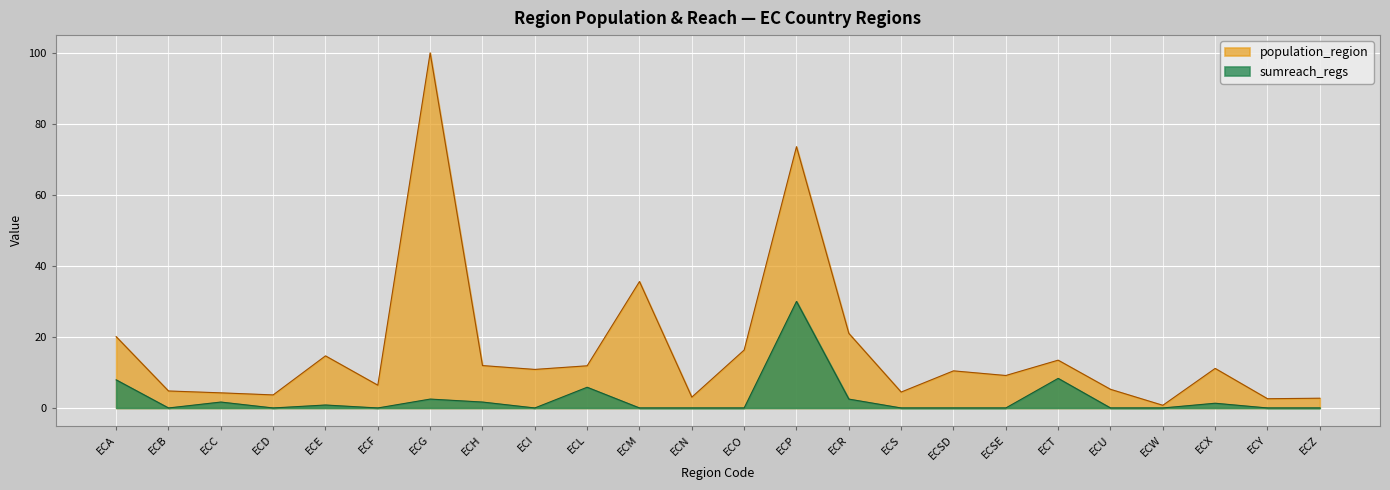

Reading left to right, list all the values displayed in this chart.

population_region: 20.1	4.8	4.3	3.7	14.7	6.4	100.0	11.9	10.9	11.9	35.6	3.0	16.3	73.6	21.0	4.5	10.5	9.1	13.5	5.3	0.8	11.1	2.6	2.7
sumreach_regs: 7.9	0.0	1.7	0.0	0.8	0.0	2.5	1.7	0.0	5.8	0.0	0.0	0.0	30.0	2.5	0.0	0.0	0.0	8.3	0.0	0.0	1.3	0.0	0.0